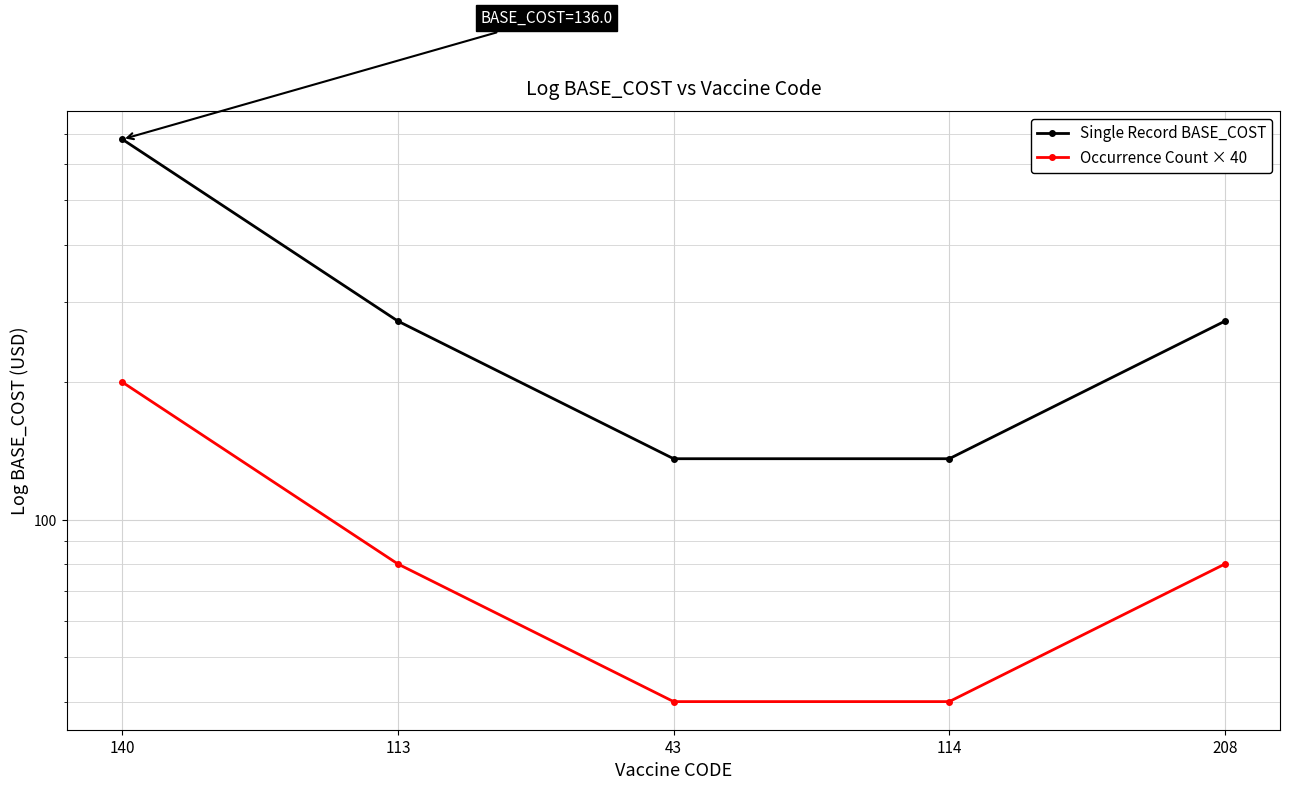

Which series changed the most between 43 and 114?

Single Record BASE_COST